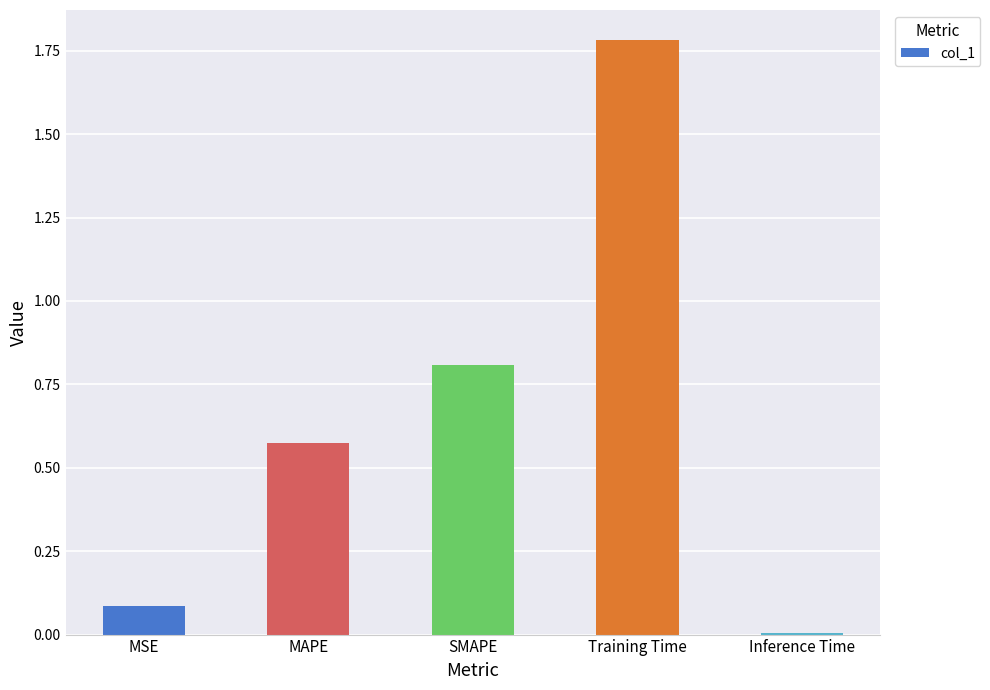

What is the average value?

0.7